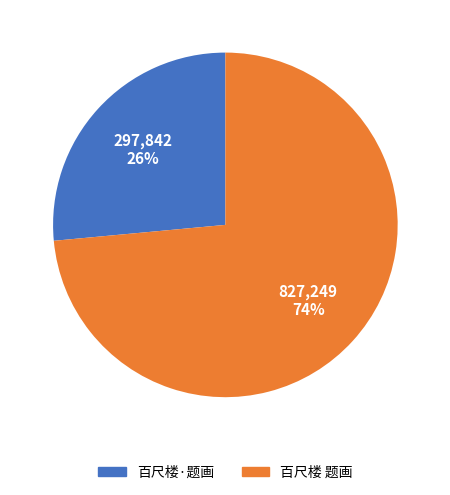

Is it true that 百尺楼 题画 is 74% of the pie?

True